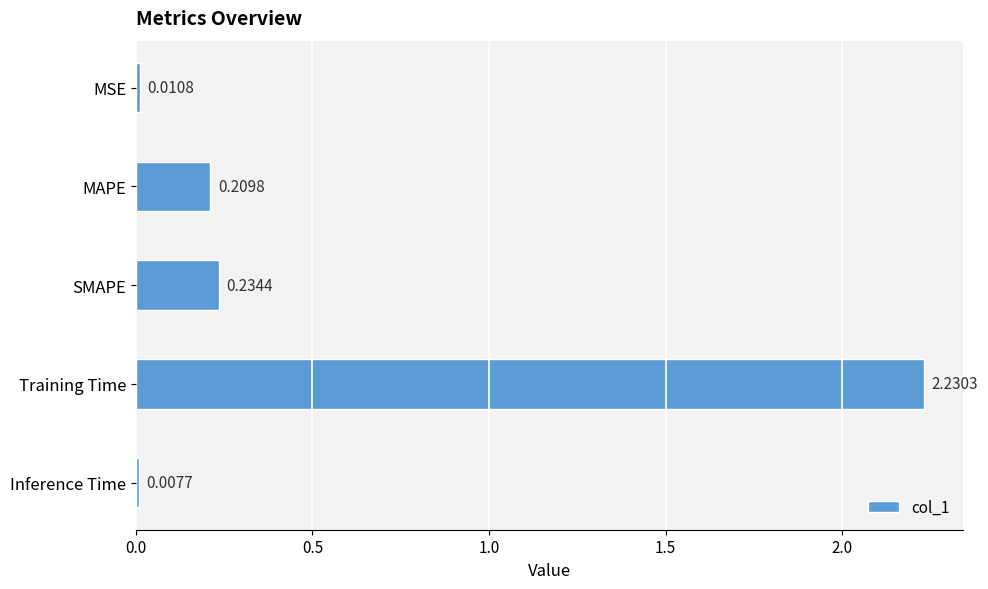

What is the average value?

0.5